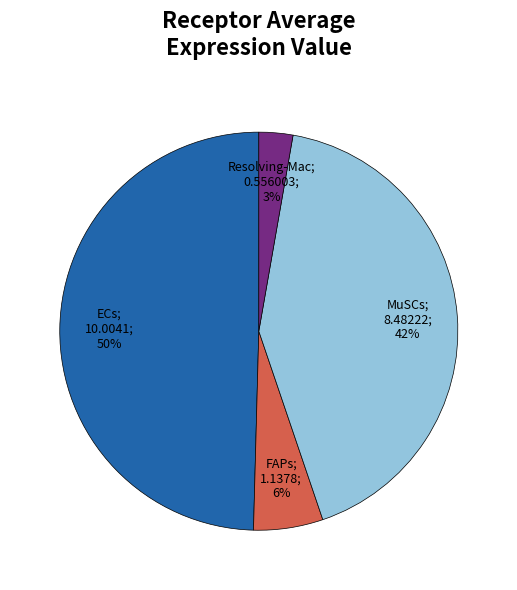

To the nearest percent, what is the difference between the largest and smallest slice percentages?

47%